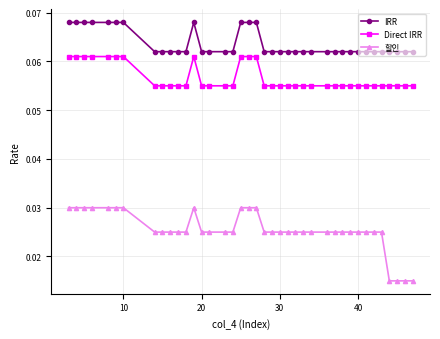

What is the sum of all 할인 values?

1.0